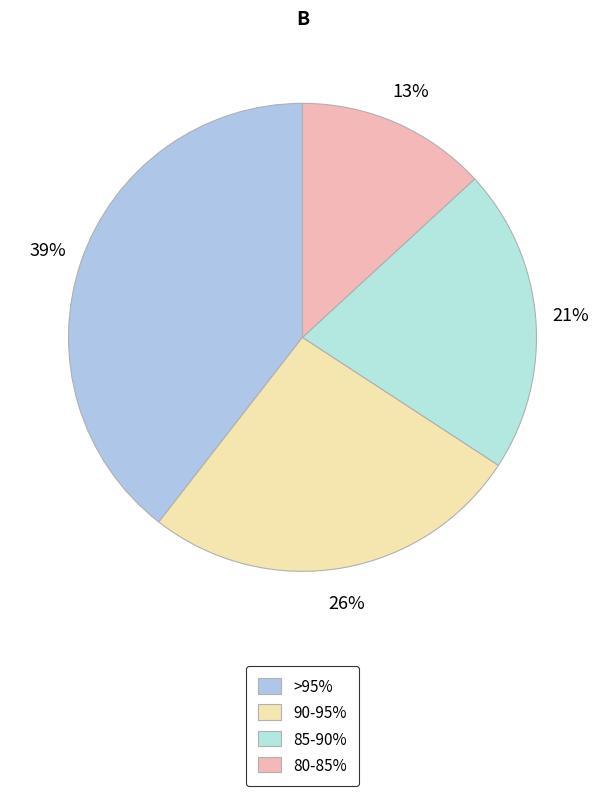

To the nearest percent, what is the difference between the largest and smallest slice percentages?

26%